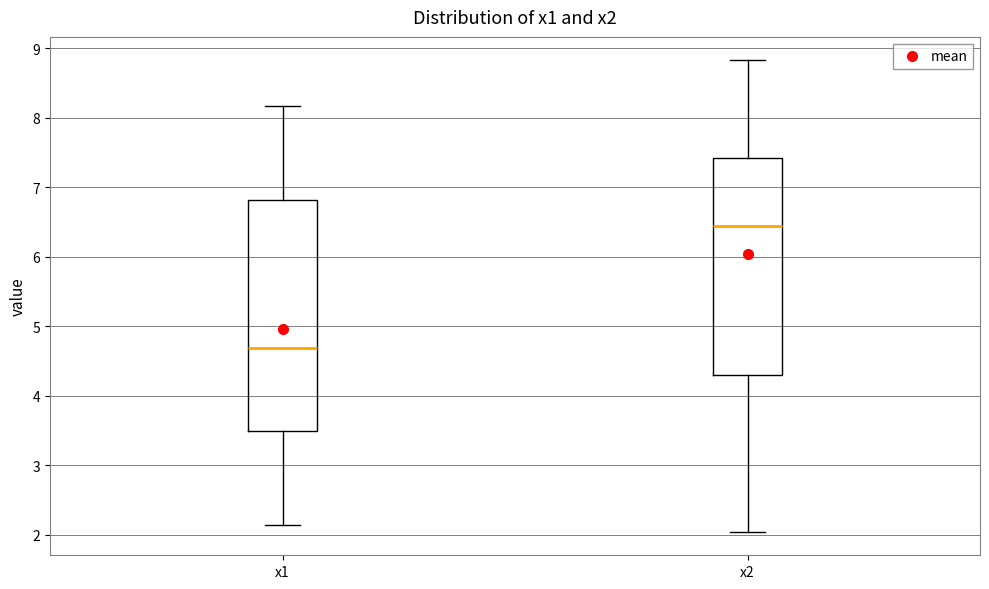

Where is the upper edge of the box for x1 on the y-axis? The values are not printed on the chart, so give them approximately, as read against the axis.

6.8